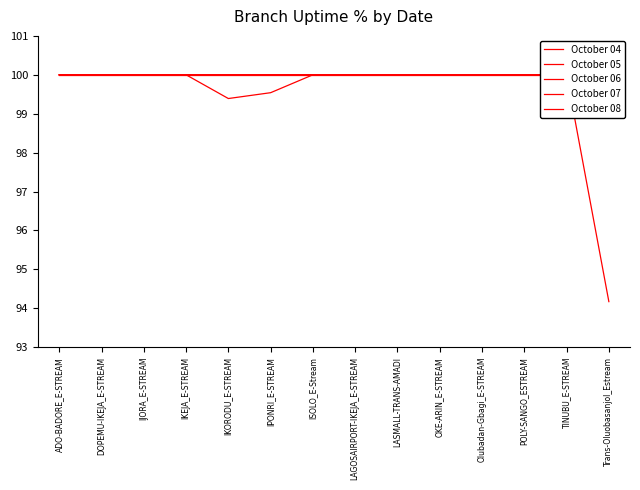

Which series changed the most between IKORODU_E-STREAM and Olubadan-Gbagi_E-STREAM?

October 04